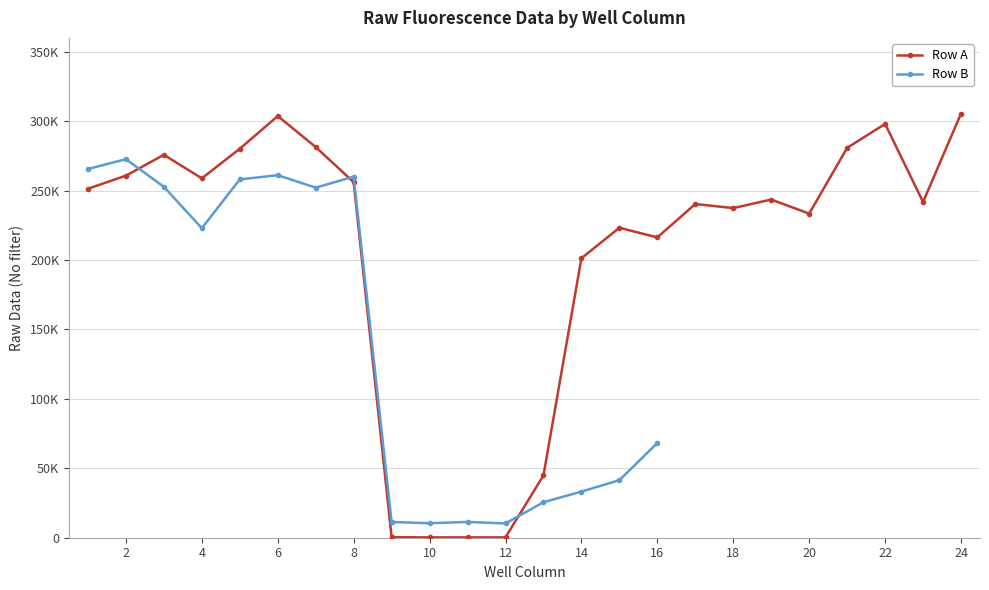

What is the average value?

205657